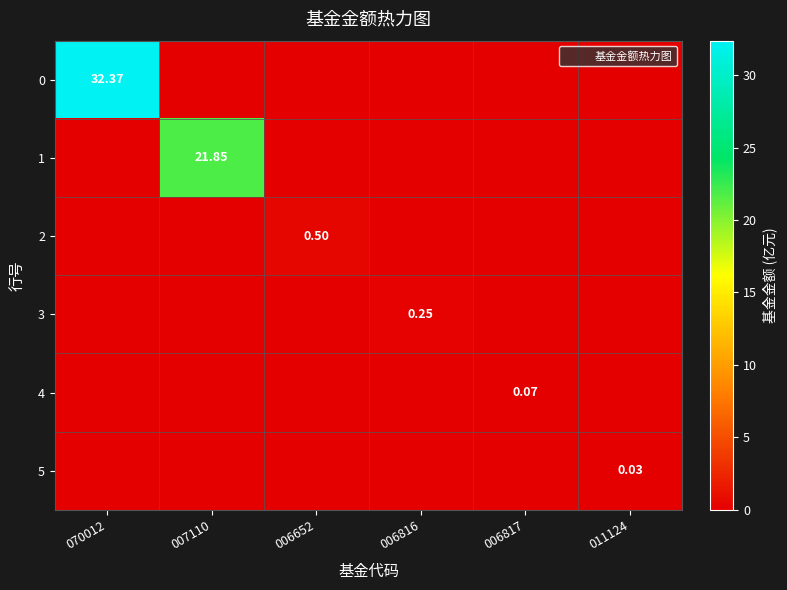

Which has a higher value, 006816 or 011124?

006816